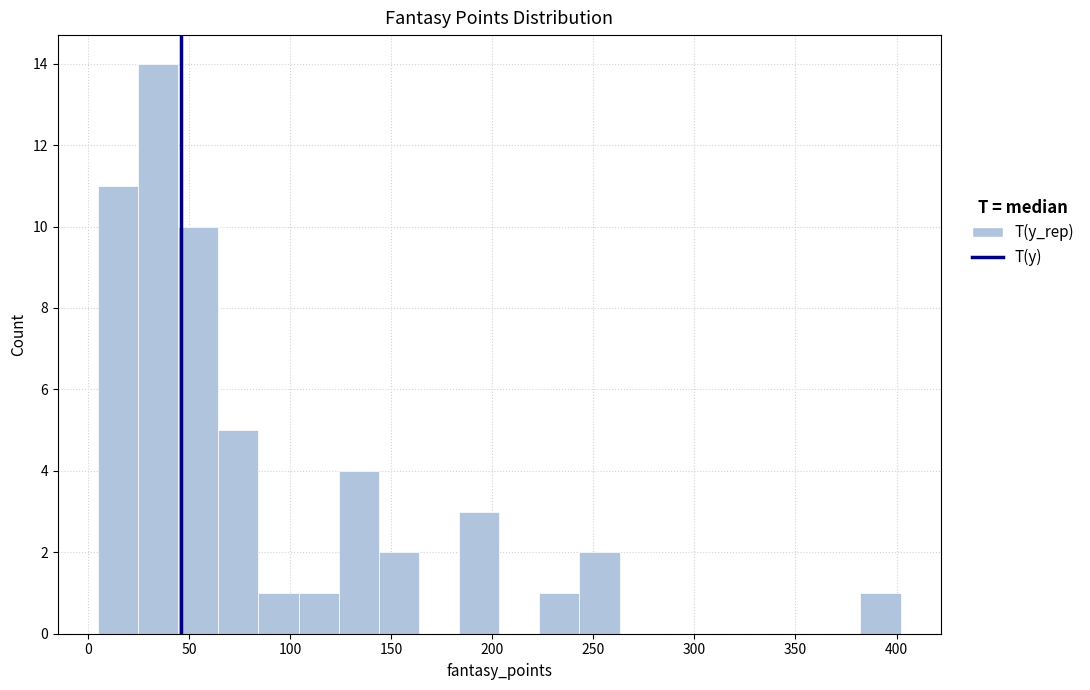

Read against the x-axis, roughly where is the centre of the tallest bar?

35